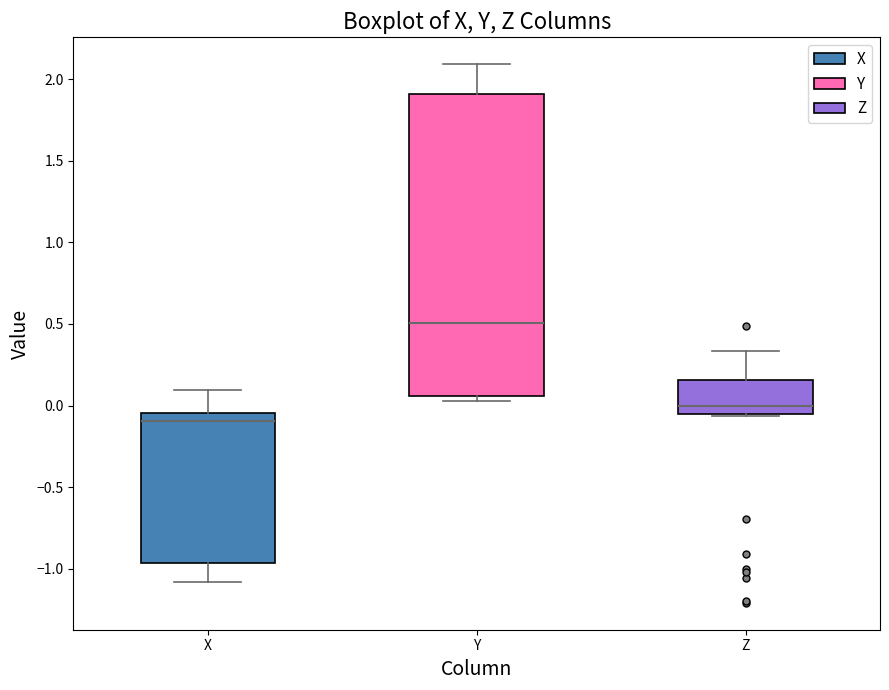

Which box's median line is the highest?

Y